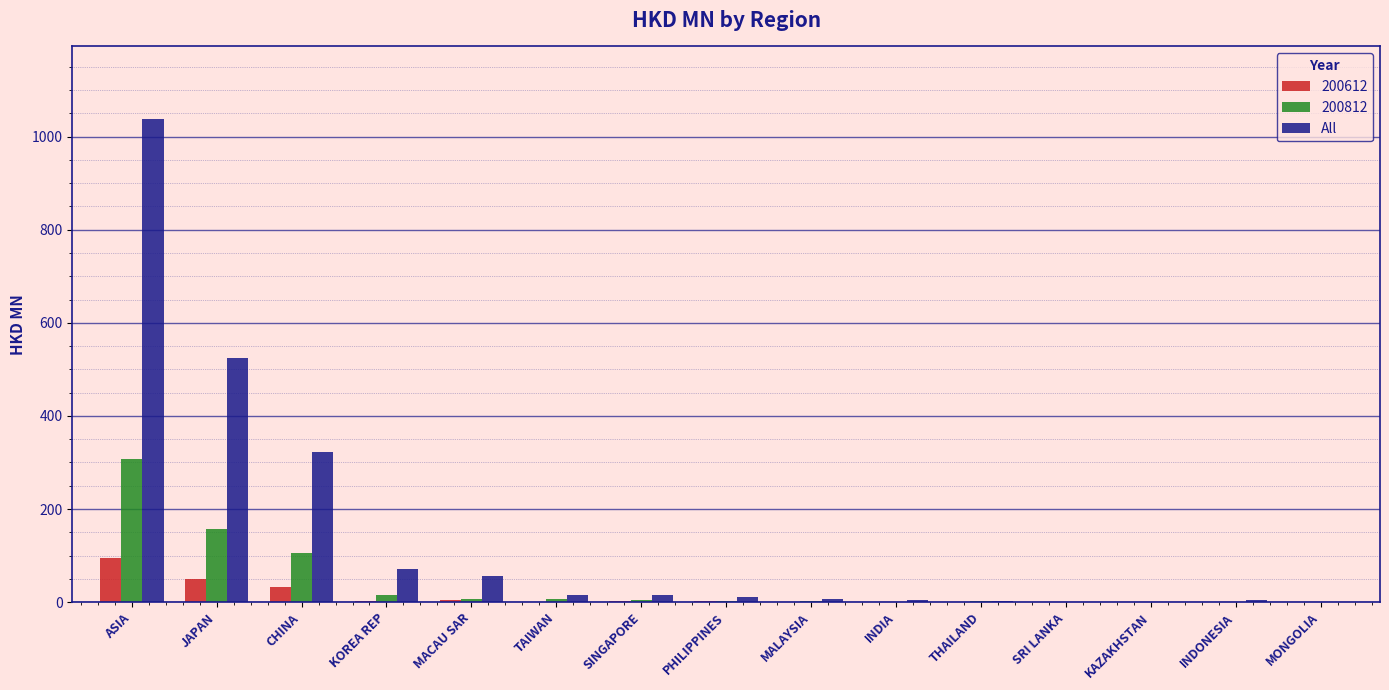

The value of All at KOREA REP is 70.3. True or false?

True